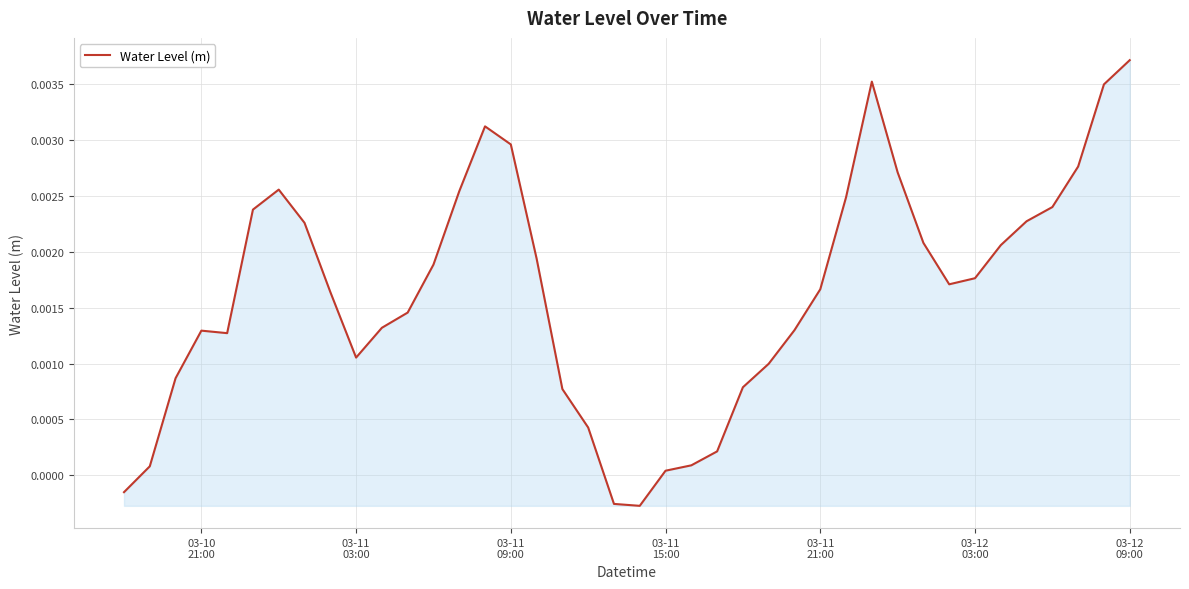

How many lines are shown in the chart?

1